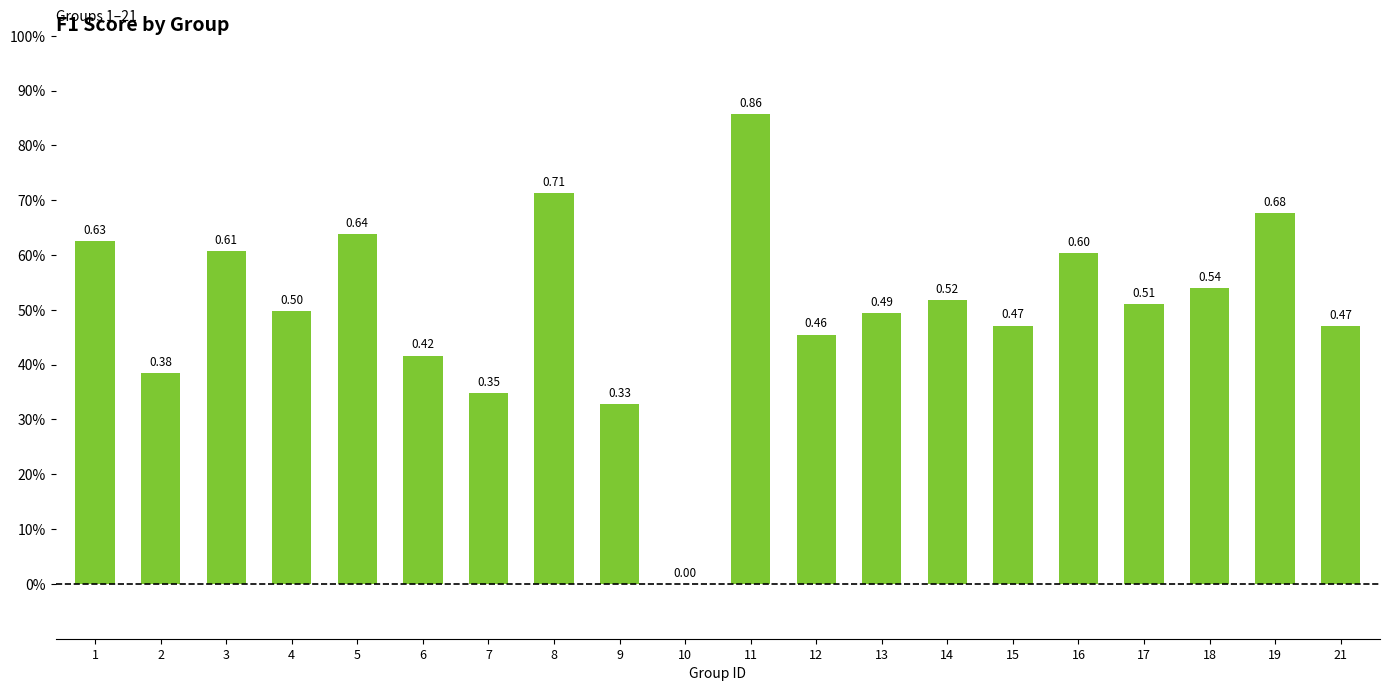

Are the bars horizontal?

No